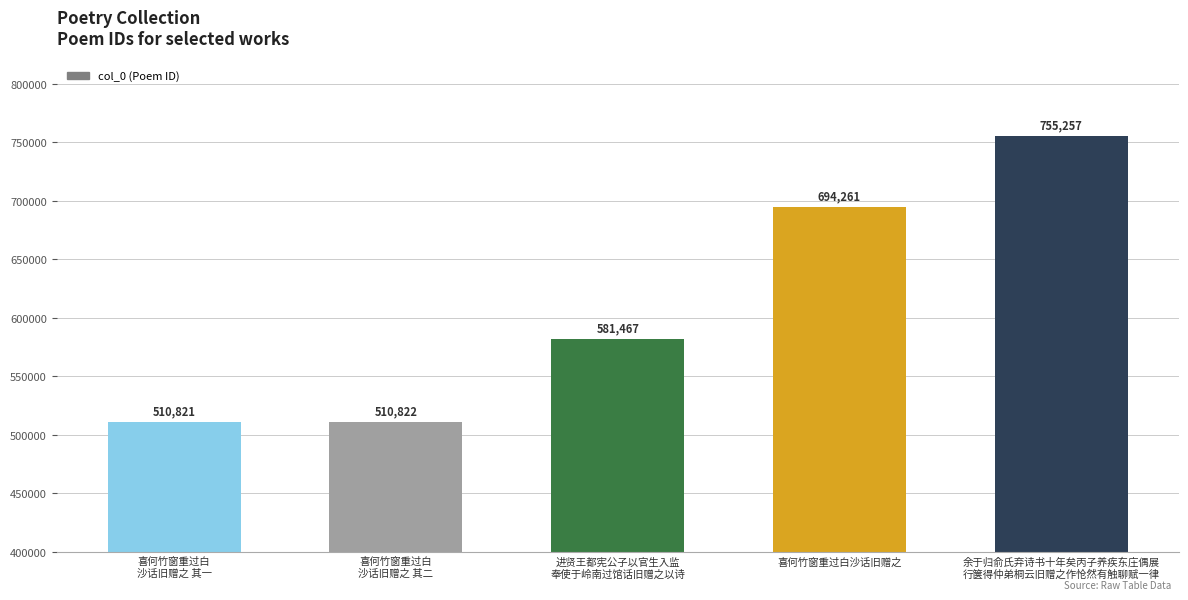

Which category has the lowest value across all series?

喜何竹窗重过白
沙话旧赠之 其一